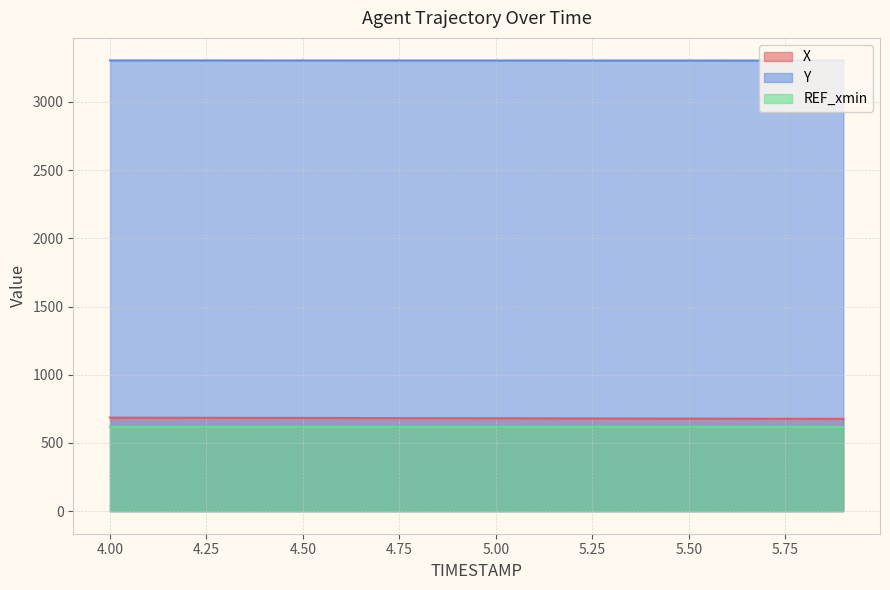

The value of X at 5.50 is 467.5. True or false?

False